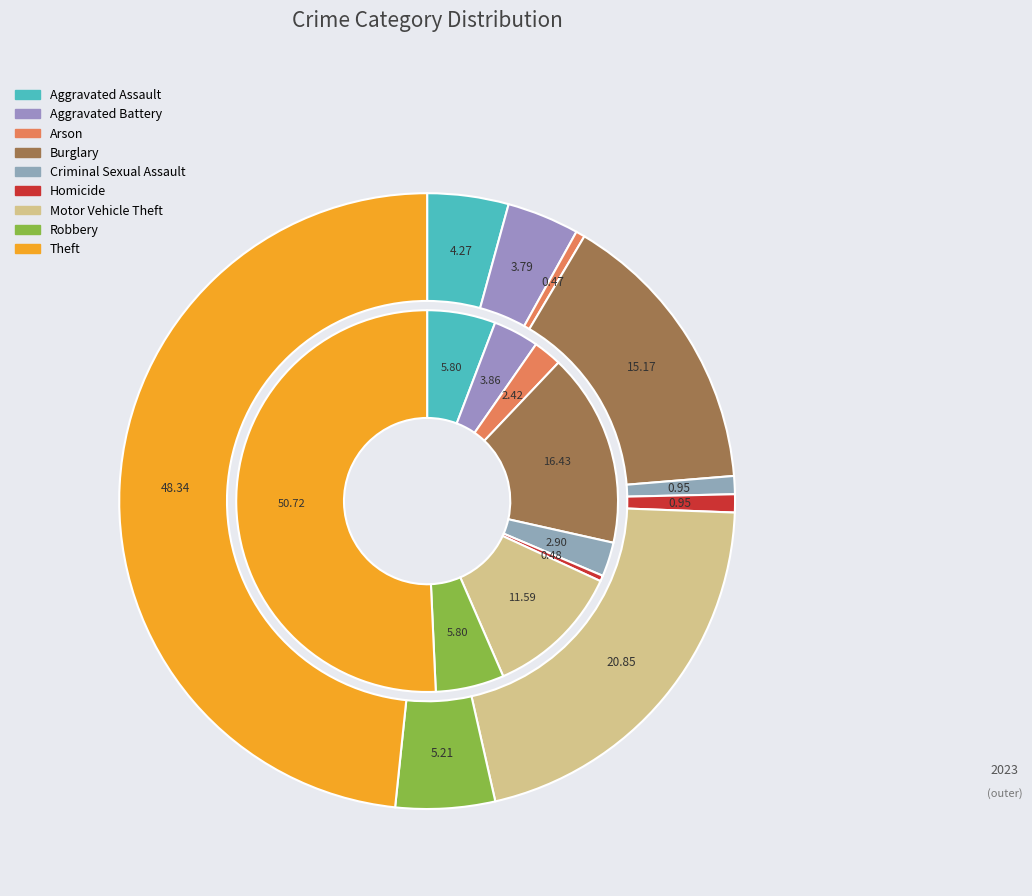

Is the sum of Aggravated Battery and Criminal Sexual Assault greater than half?

No